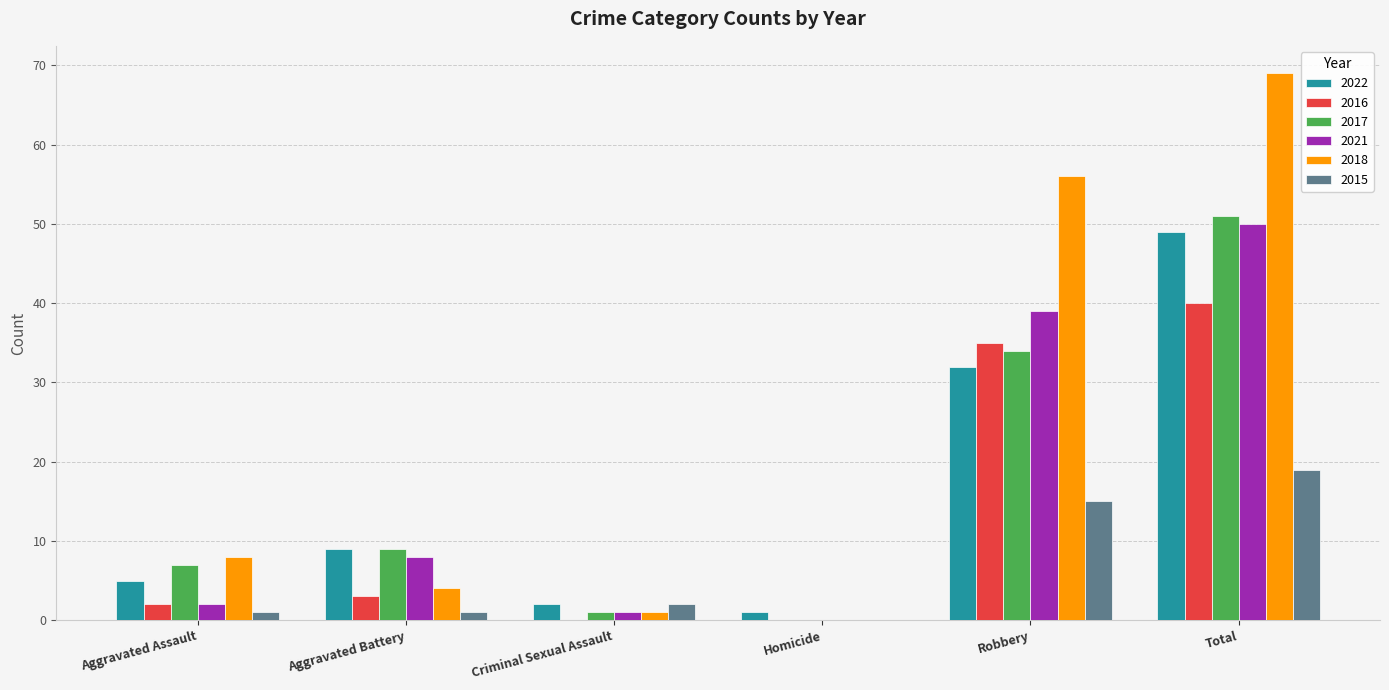

What is the maximum value shown in the chart?

69